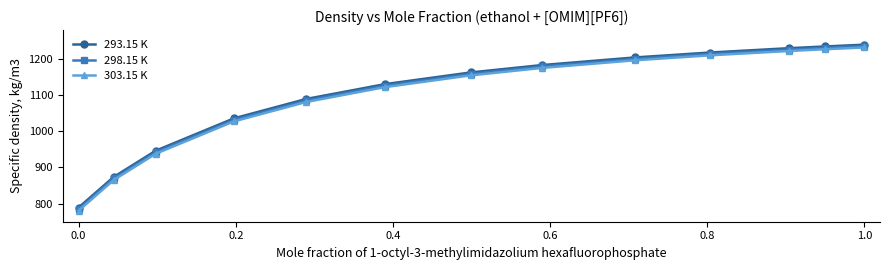

What are all the series names shown in the legend?

293.15 K, 298.15 K, 303.15 K